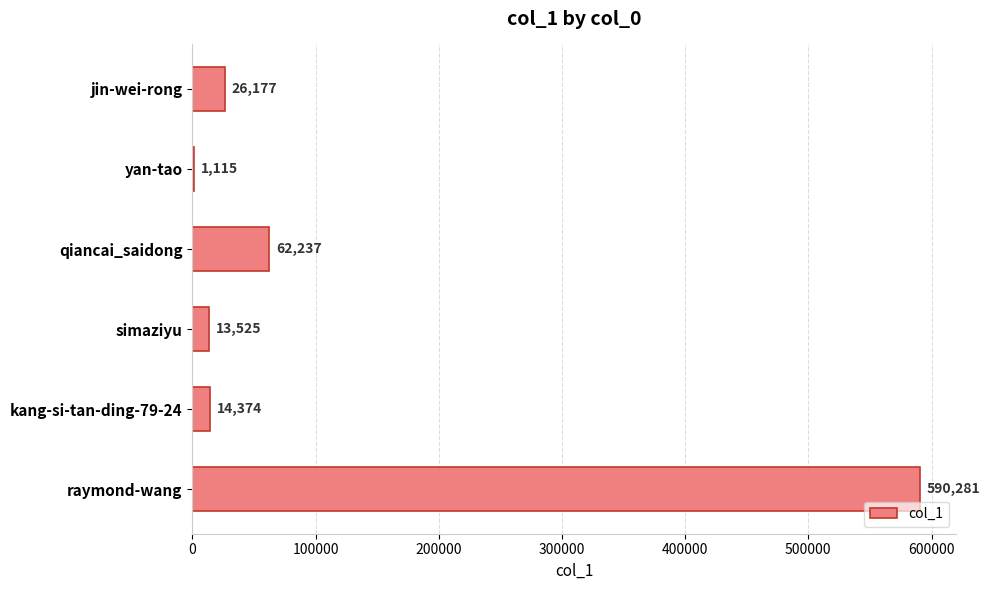

What is the change in value from kang-si-tan-ding-79-24 to raymond-wang?

+575907